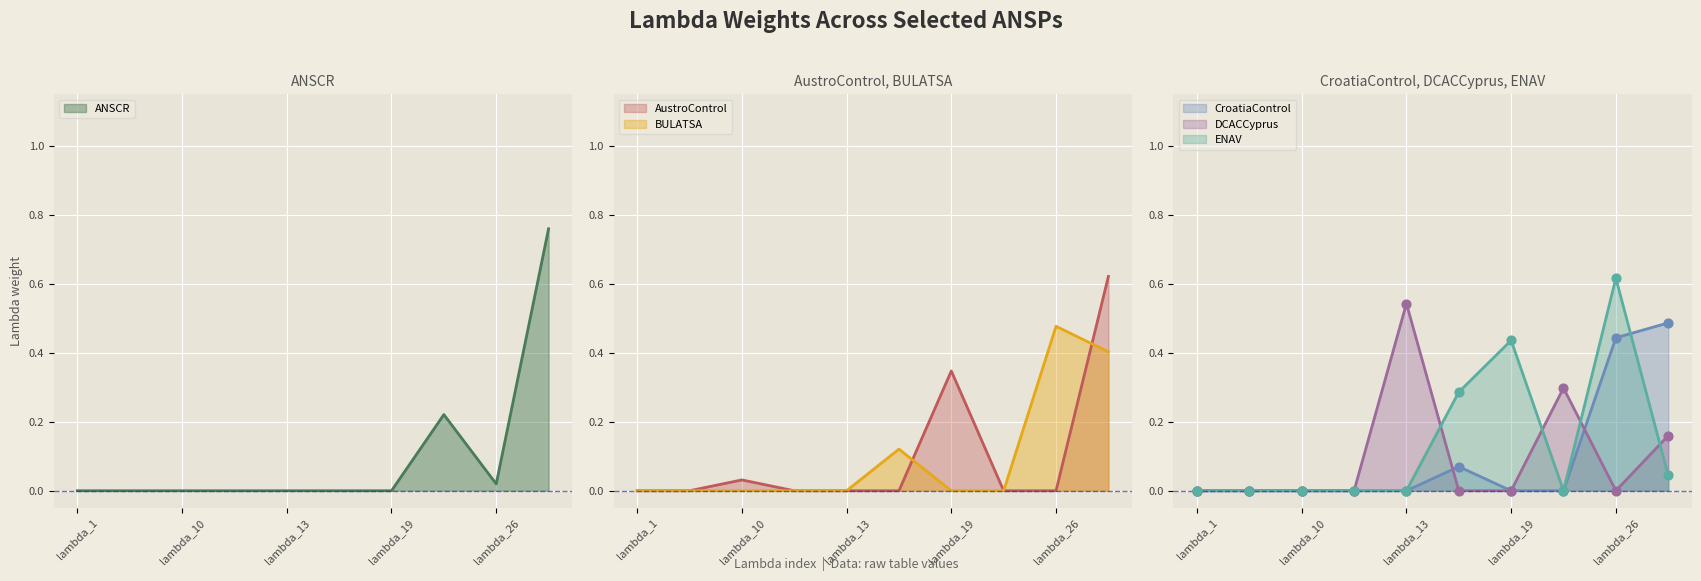

Is the value of DCACCyprus at lambda_27 greater than the value of ANSCR at lambda_12?

Yes